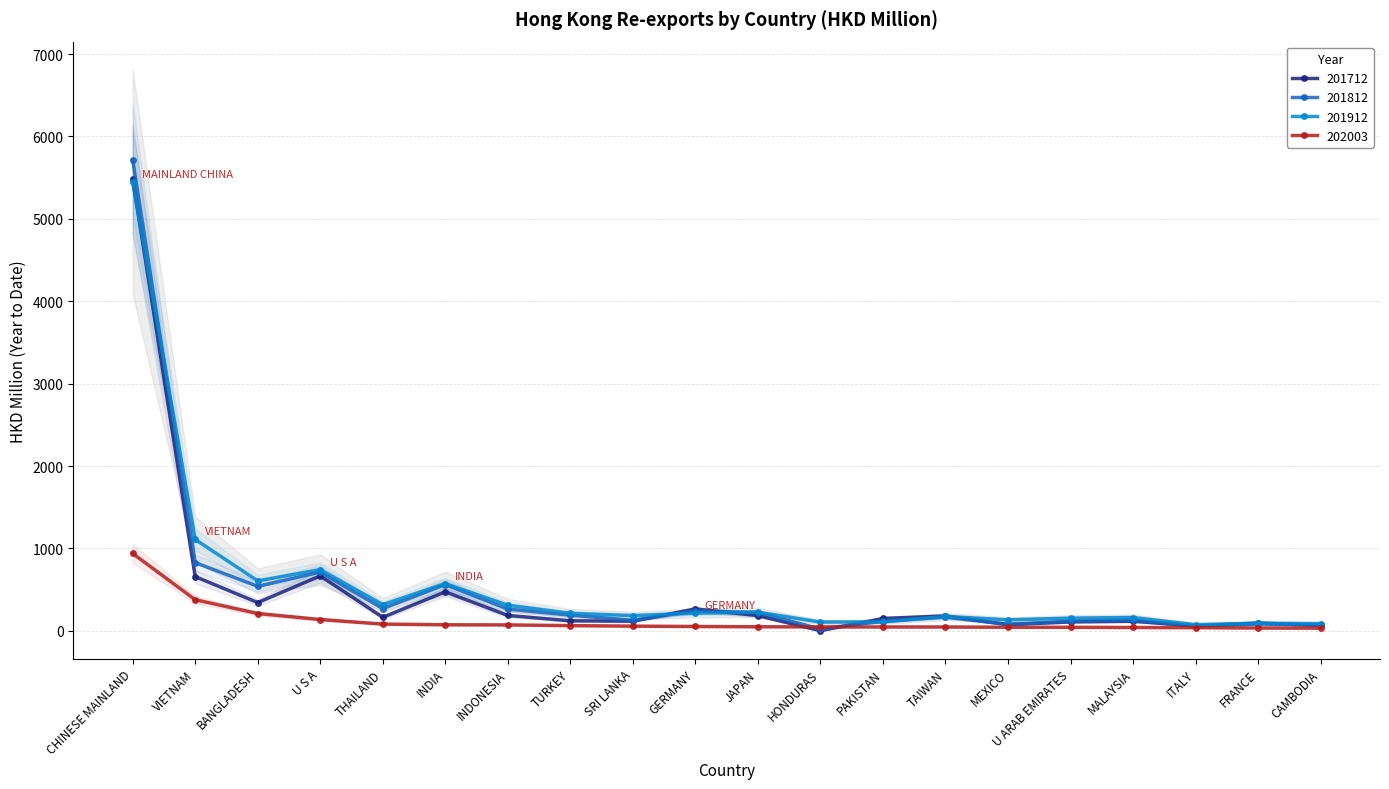

What is the difference between the 201712 values at CHINESE MAINLAND and GERMANY?

5220.6